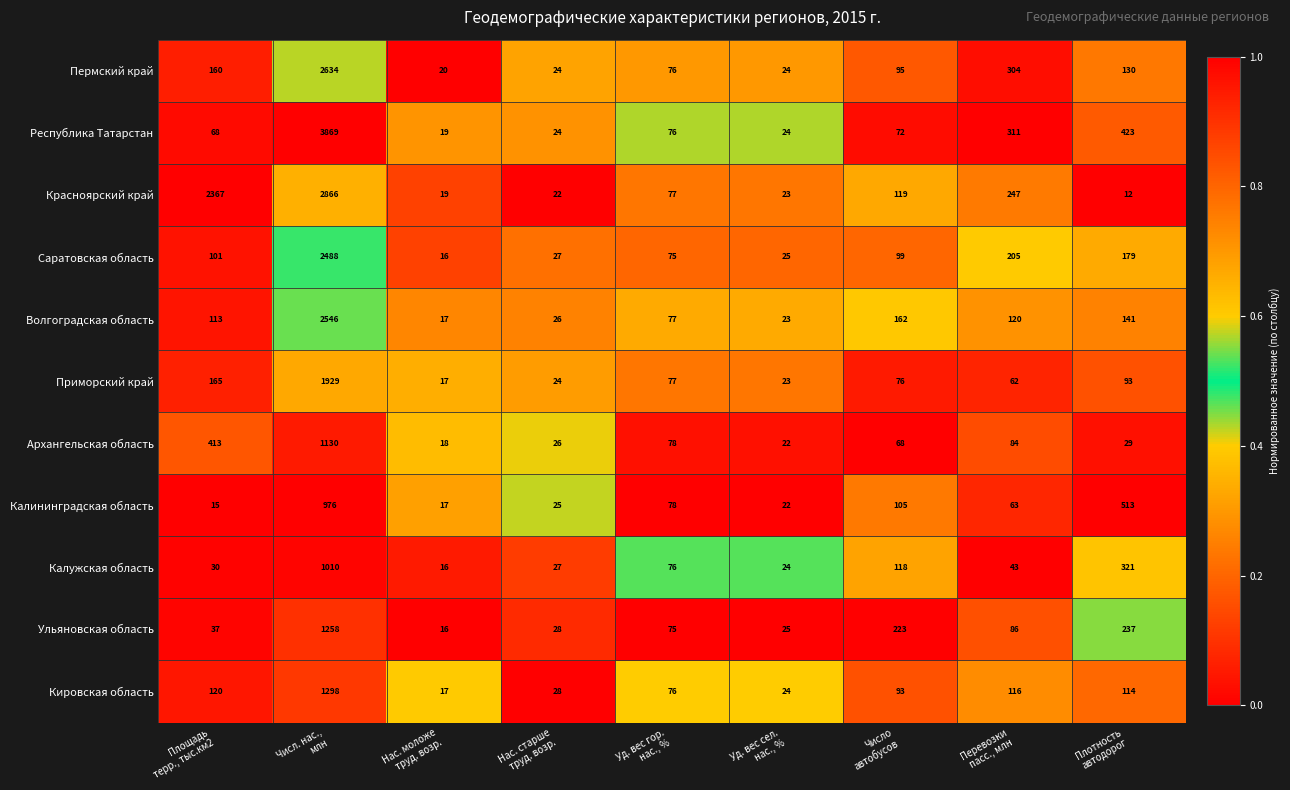

What is the difference between the highest and lowest values at Нас. старше
труд. возр.?

6